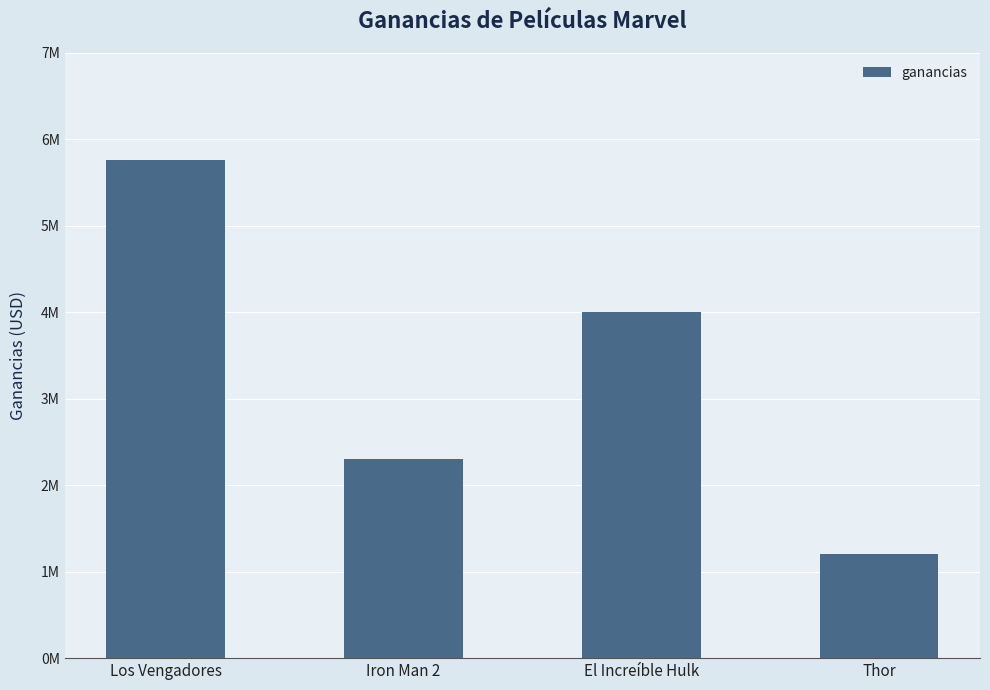

Where is the data nearest to the value 3480000?

El Increíble Hulk